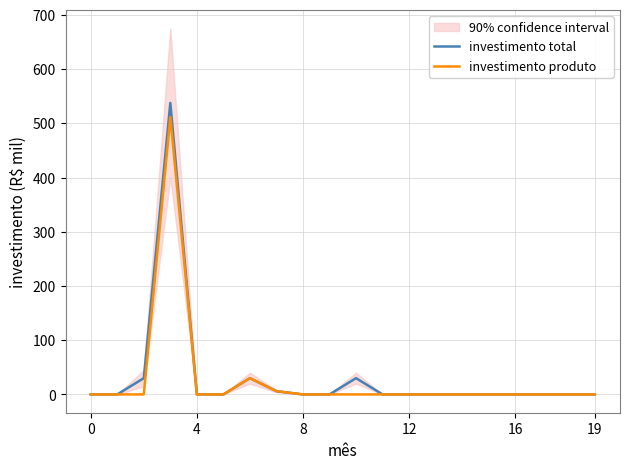

What is the difference between the maximum and second lowest values in the investimento total series?

537.6